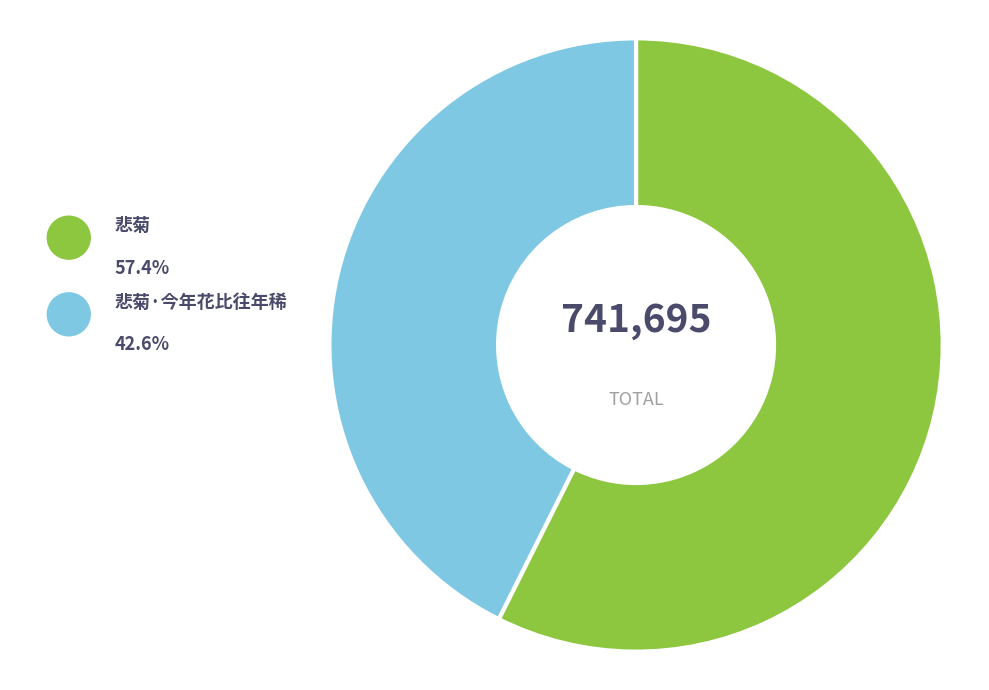

To the nearest percent, what is the difference between the 悲菊 and 悲菊·今年花比往年稀 slice percentages?

15%